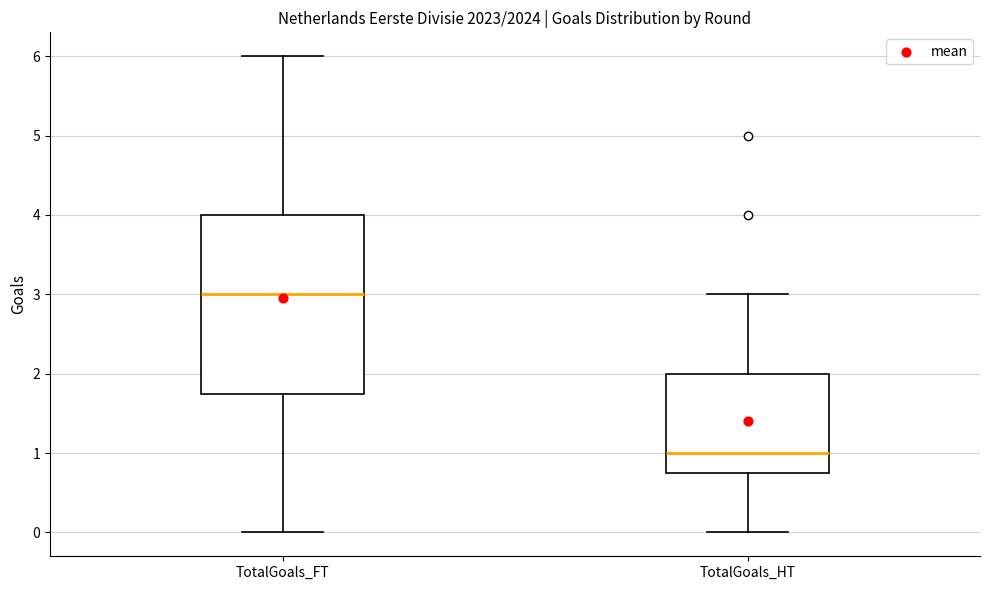

Comparing the boxes themselves (not the whiskers), which one is the tallest?

TotalGoals_FT